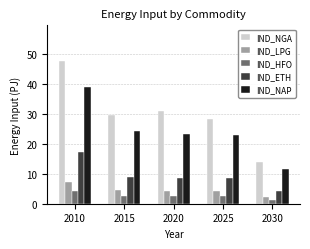

At which label does IND_NAP reach its peak?

2010